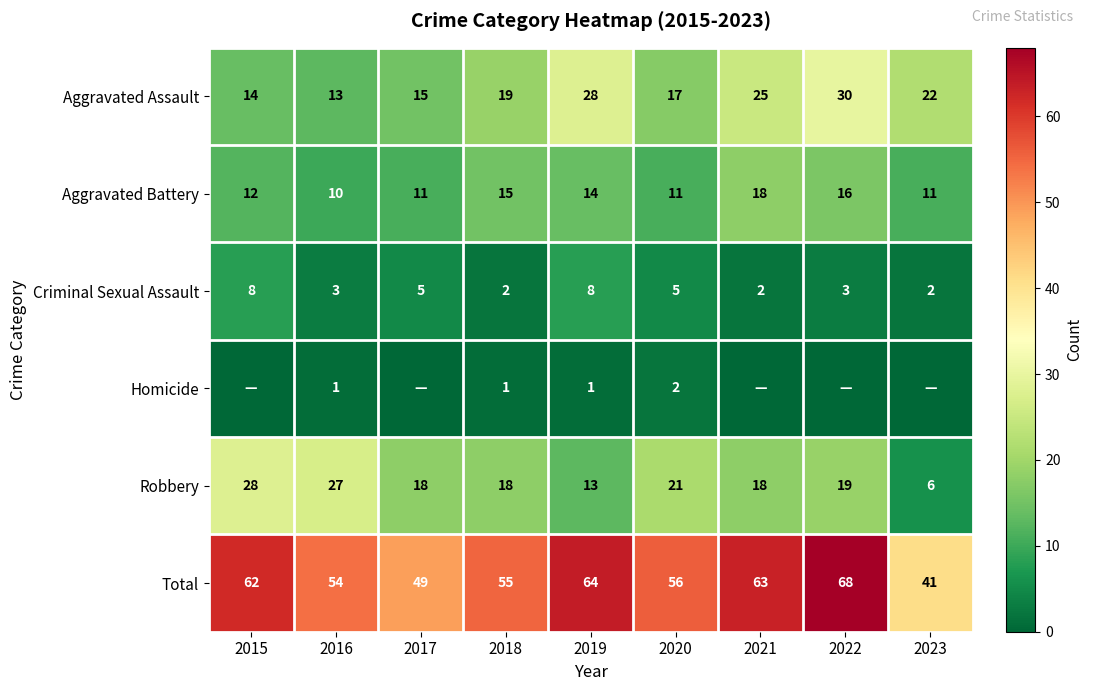

At which category does the chart reach its minimum across all series?

2015